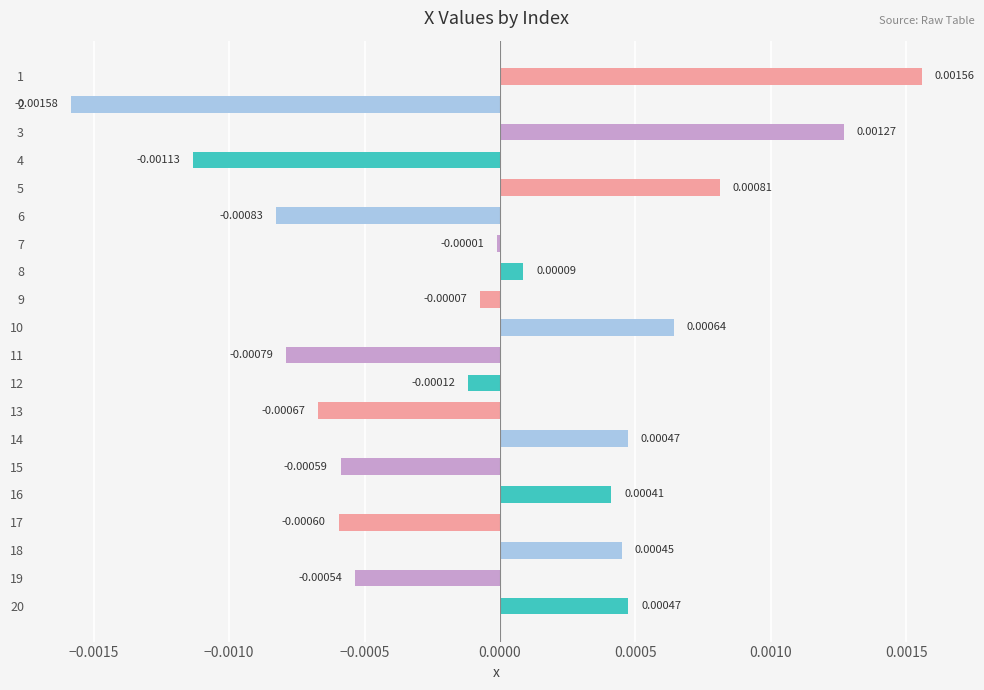

Between 4 and 5, which is larger?

5